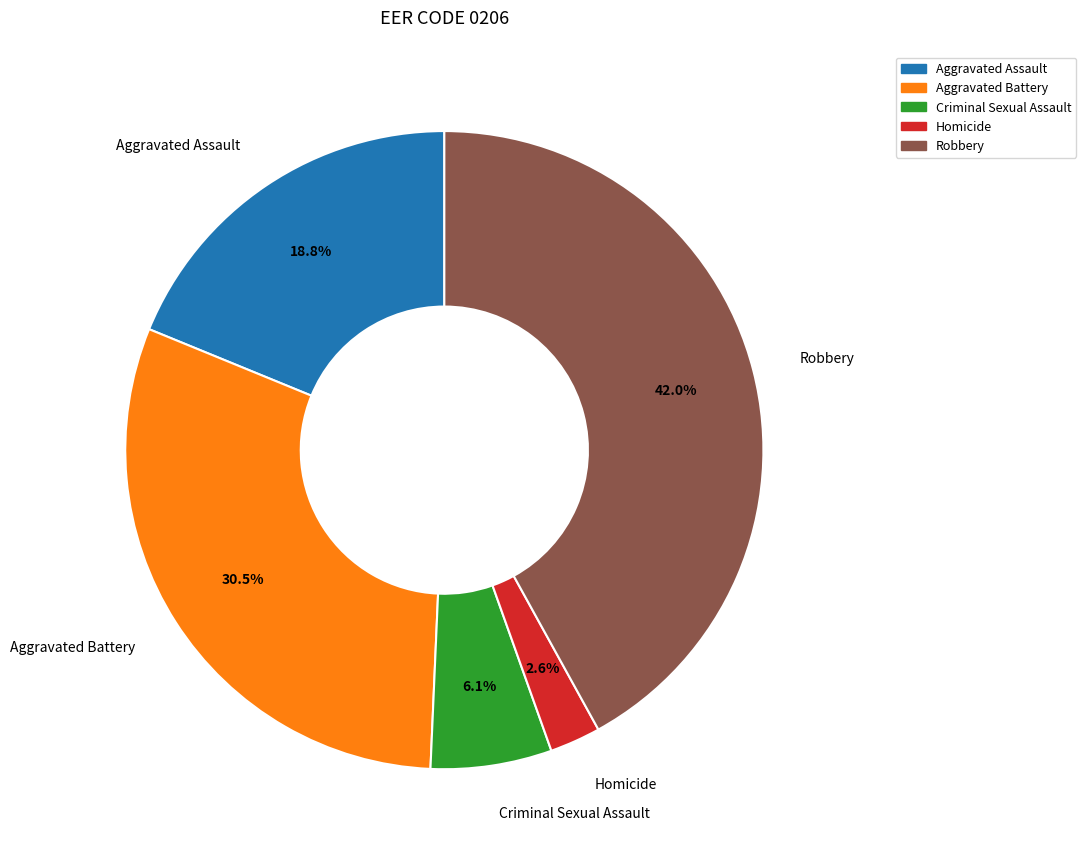

How many slices are in this pie chart?

5